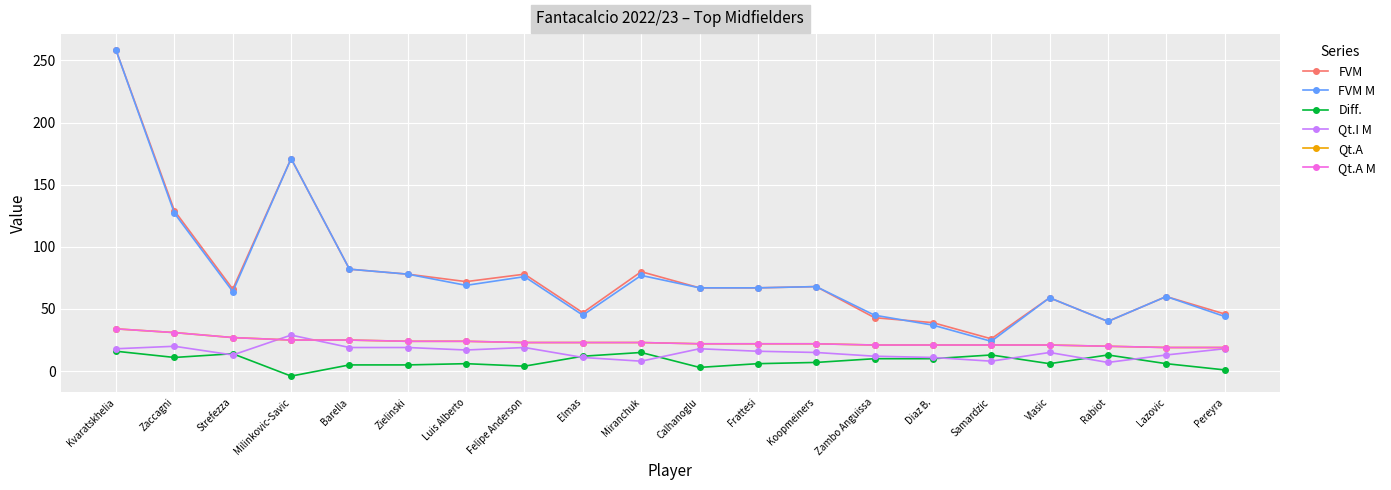

Is this an area chart (filled region under the line)?

No